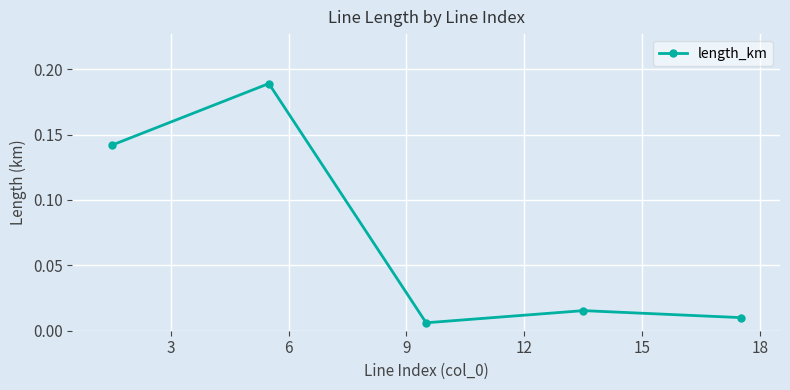

True or false: the data has more than 2 interior local peaks.

False